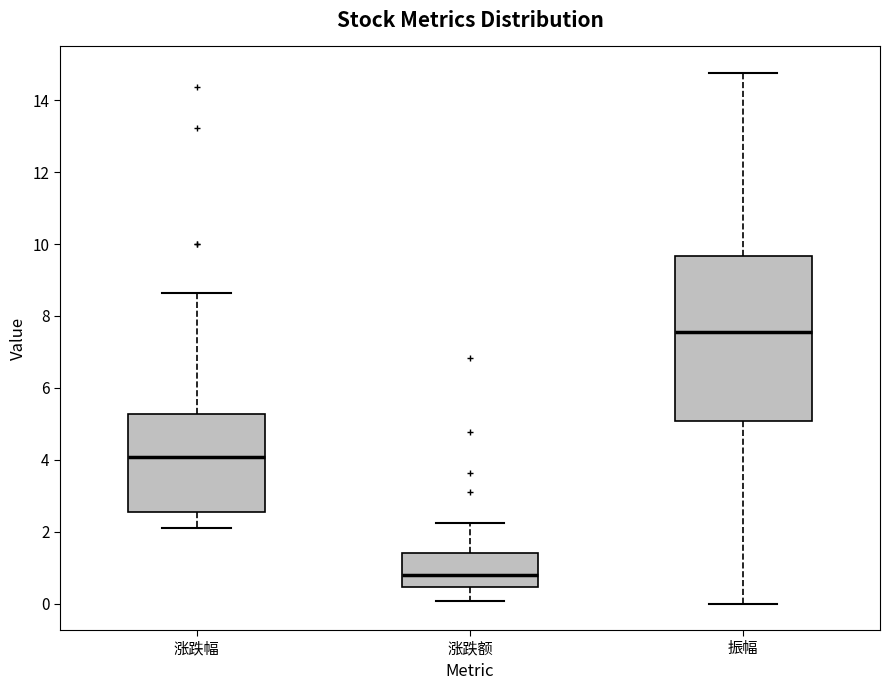

Reading left to right, read every box against the y-axis: the position of its median line, the range the box covers, and the ends of its whiskers. The values are not printed on the chart, so give them approximately, as read against the axis.

涨跌幅: median 4.0, box 2.6 to 5.2, whiskers 2.2 to 8.6
涨跌额: median 0.8, box 0.4 to 1.4, whiskers 0.0 to 2.2
振幅: median 7.6, box 5.0 to 9.6, whiskers 0.0 to 14.8